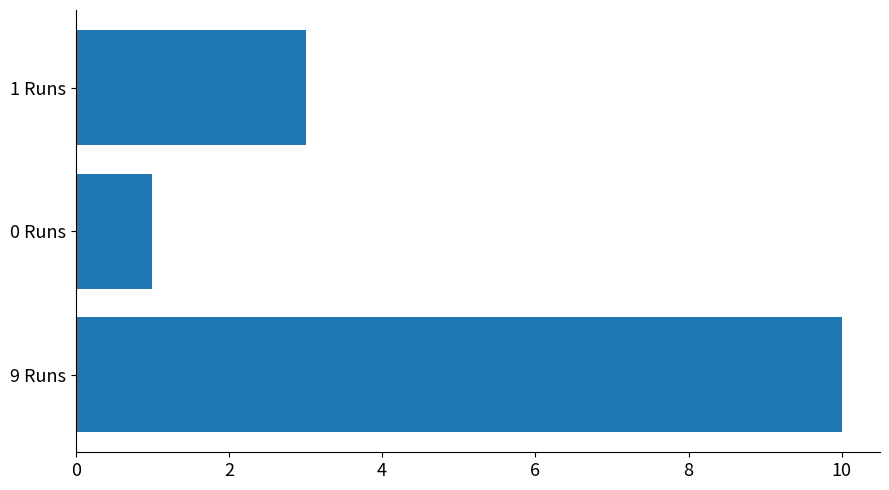

List the labels in order of value, largest first.

9 Runs, 1 Runs, 0 Runs